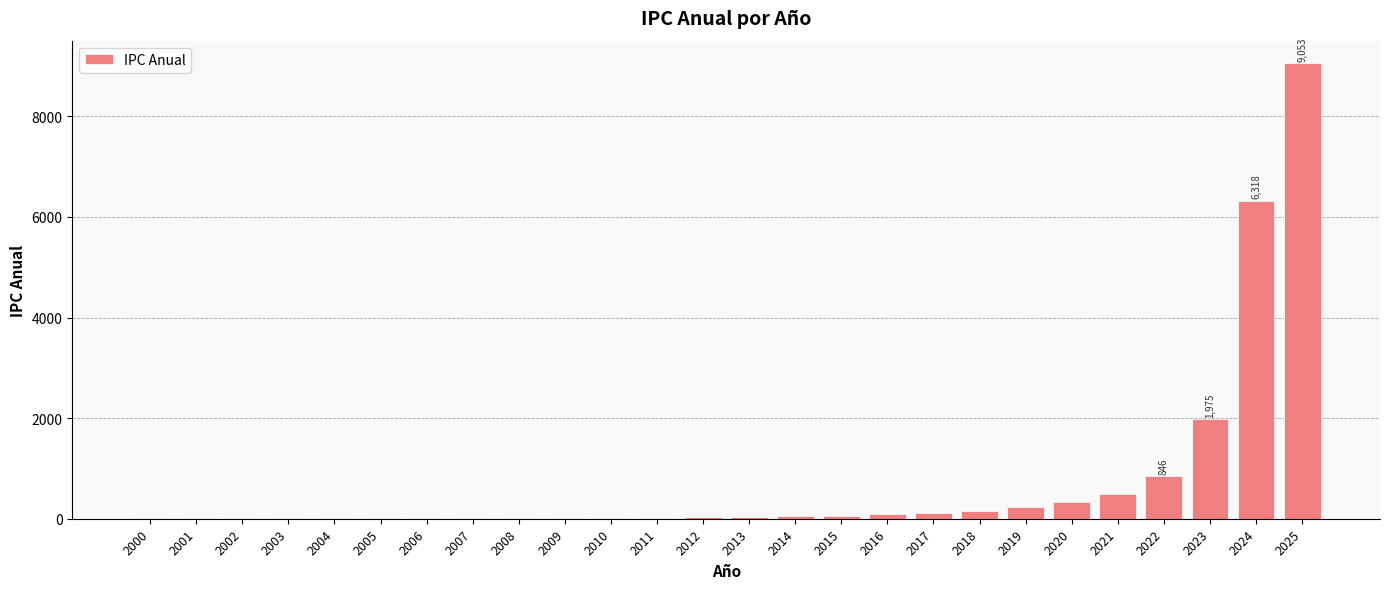

What is the greatest value displayed?

9053.5